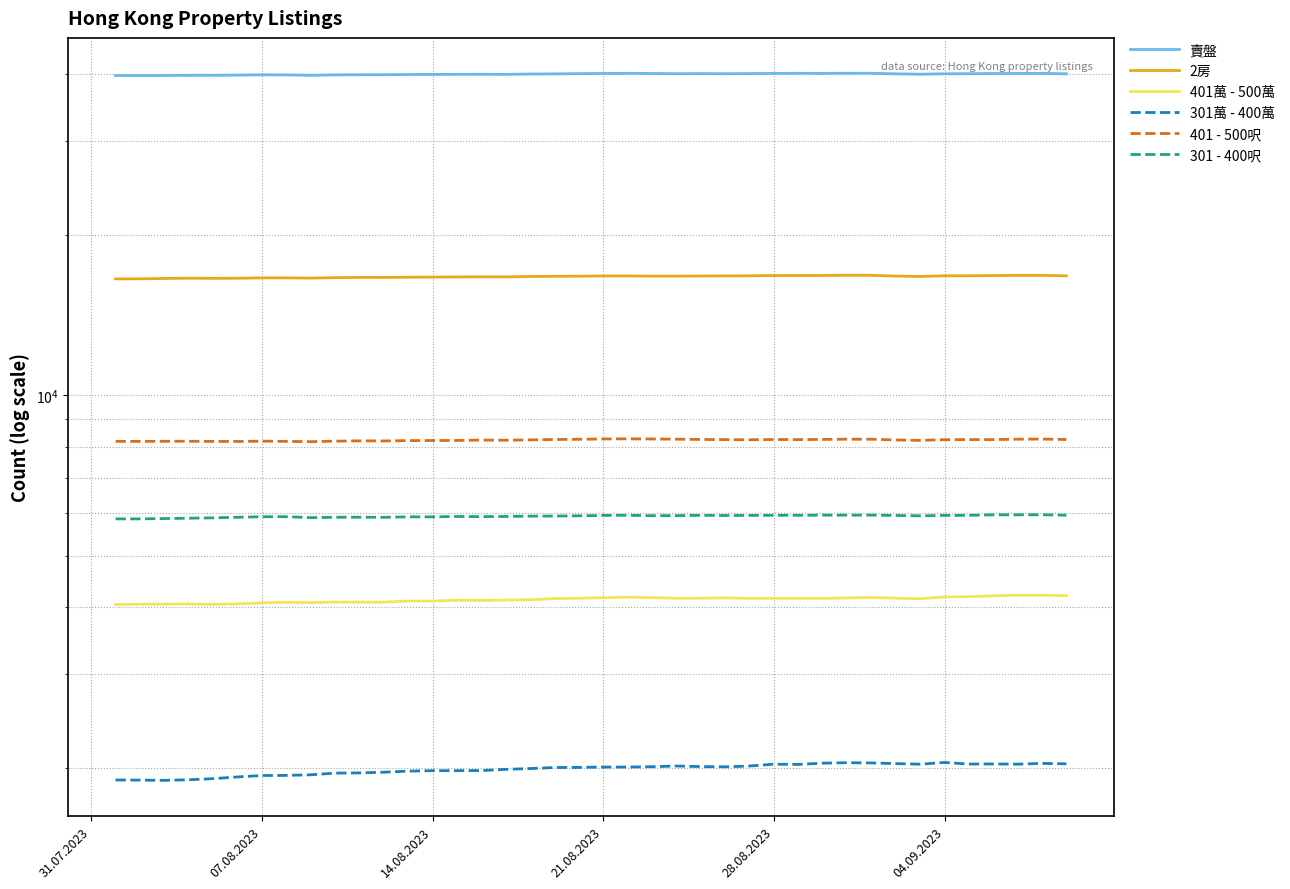

Is the value of 301萬 - 400萬 at 28 greater than the value of 賣盤 at 8?

No